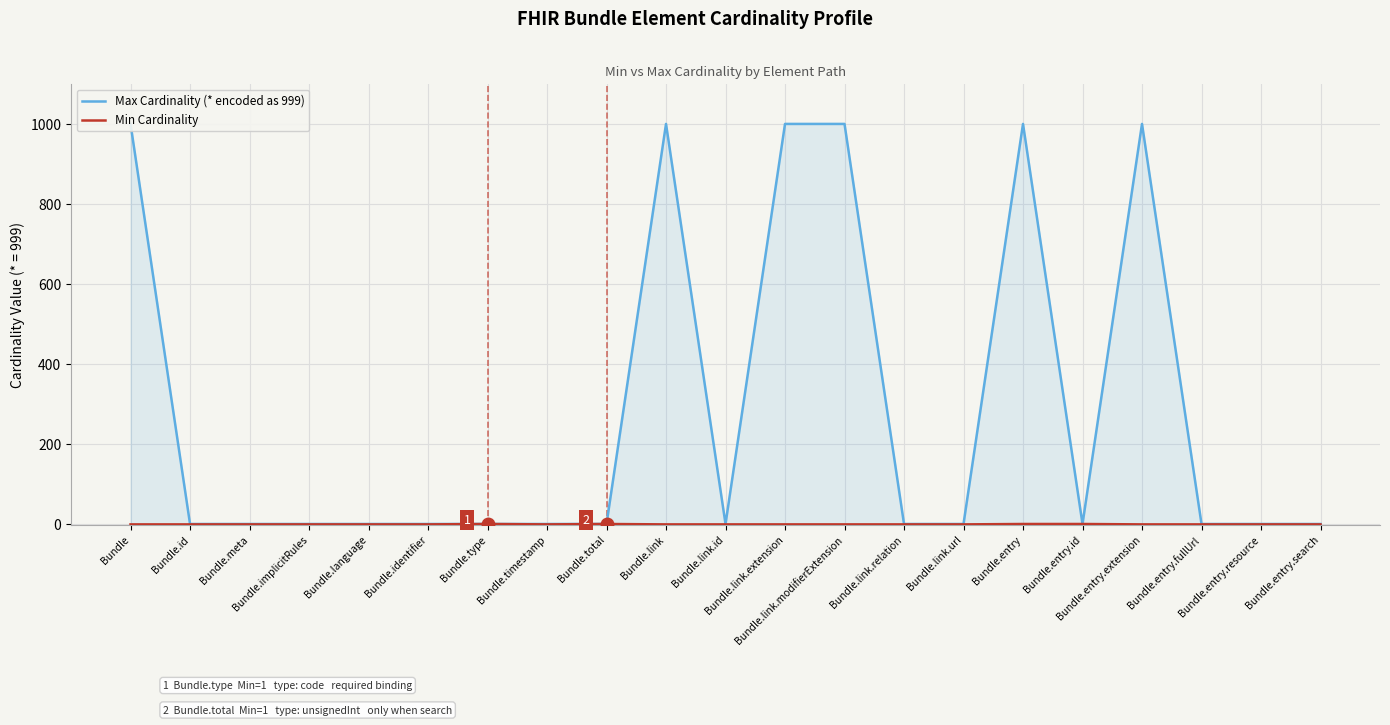

What is the label of the 13th point from the left?

Bundle.link.modifierExtension